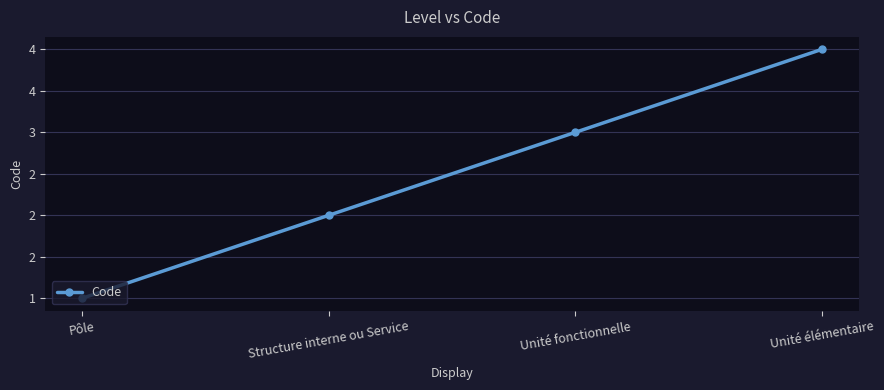

What is the difference between the maximum and second lowest values?

2